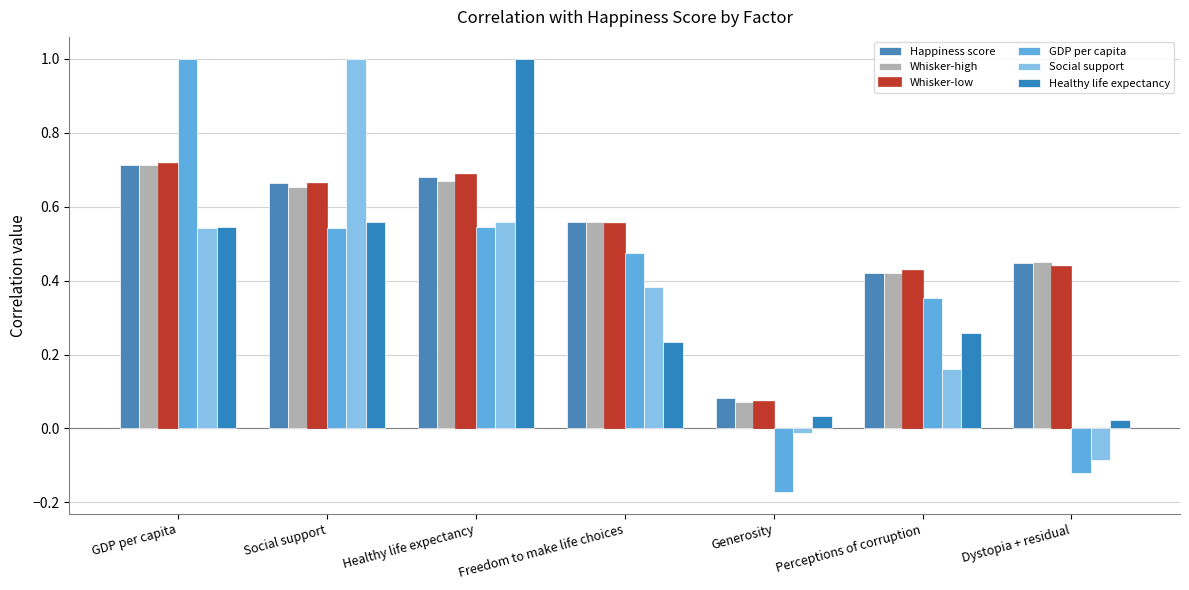

At how many categories does at least one series exceed 0?

7